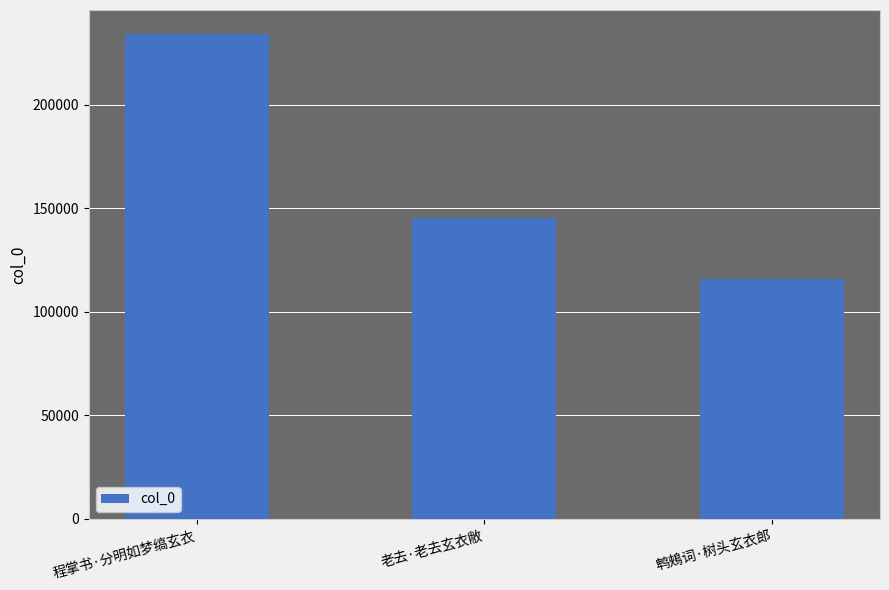

Where is the data nearest to the value 174961?

老去·老去玄衣敝